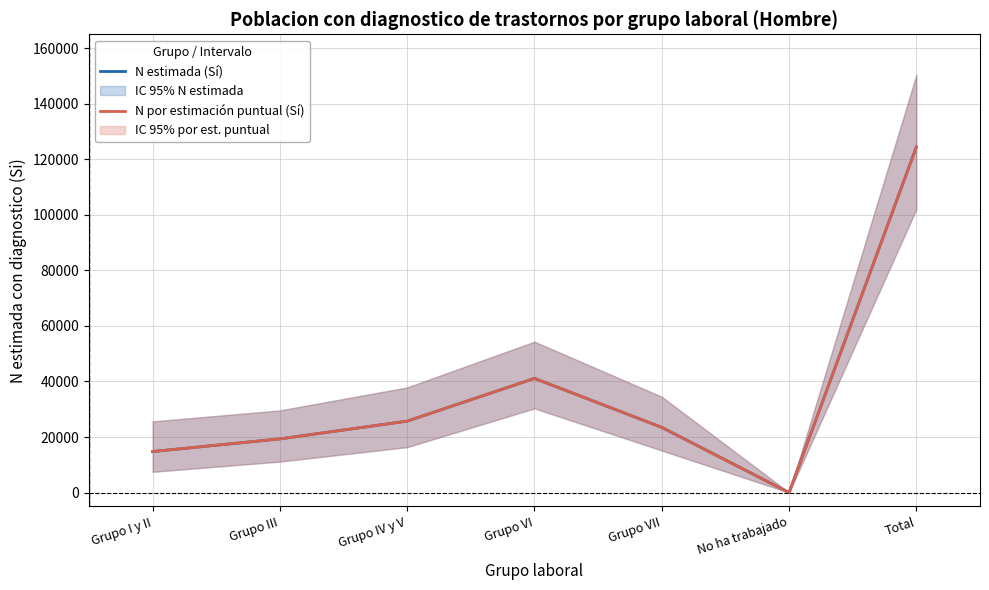

Reading right to left, transcribe all the data shown in this chart.

N estimada (Sí): 124409.0	0.0	23469.0	41113.0	25721.0	19326.0	14779.0
N por estimación puntual (Sí): 124409.0	0.0	23469.3	41113.0	25721.3	19326.5	14778.8